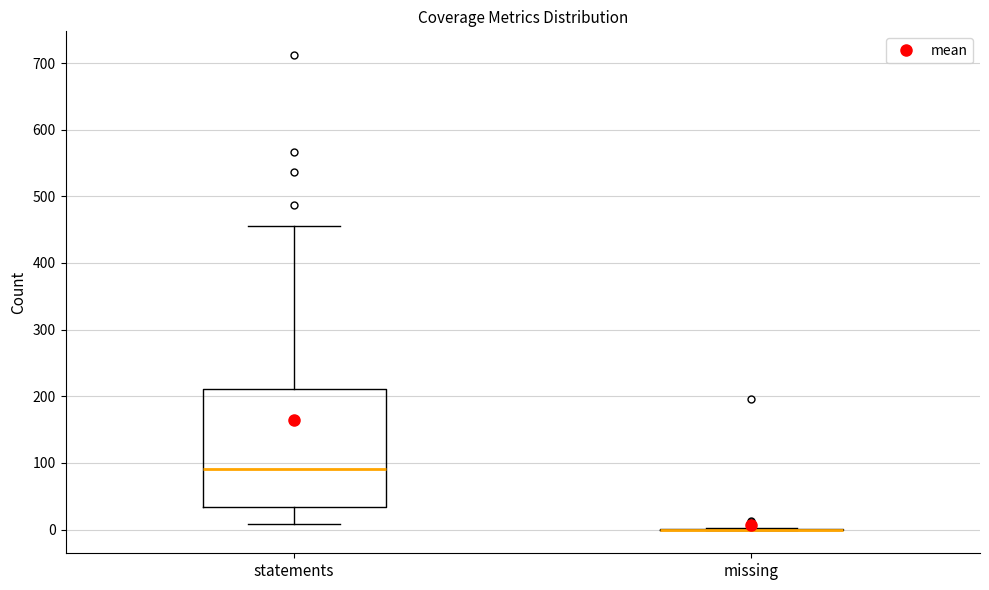

Where is the upper edge of the box for statements on the y-axis? The values are not printed on the chart, so give them approximately, as read against the axis.

210